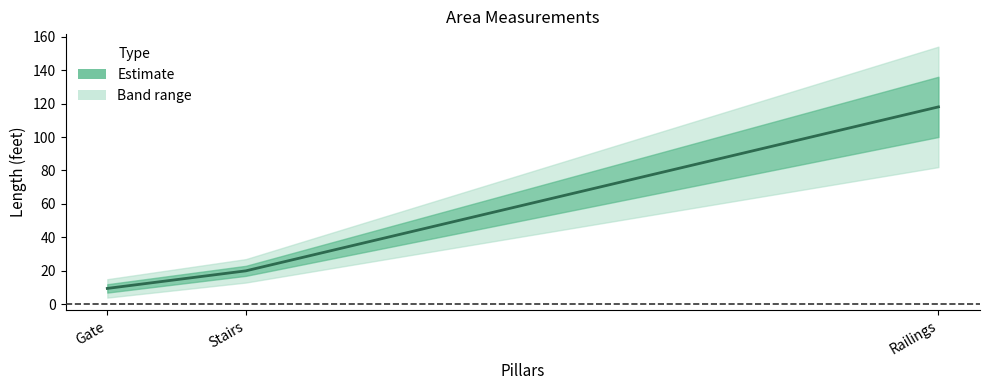

The value at Railings is 42.0. True or false?

False